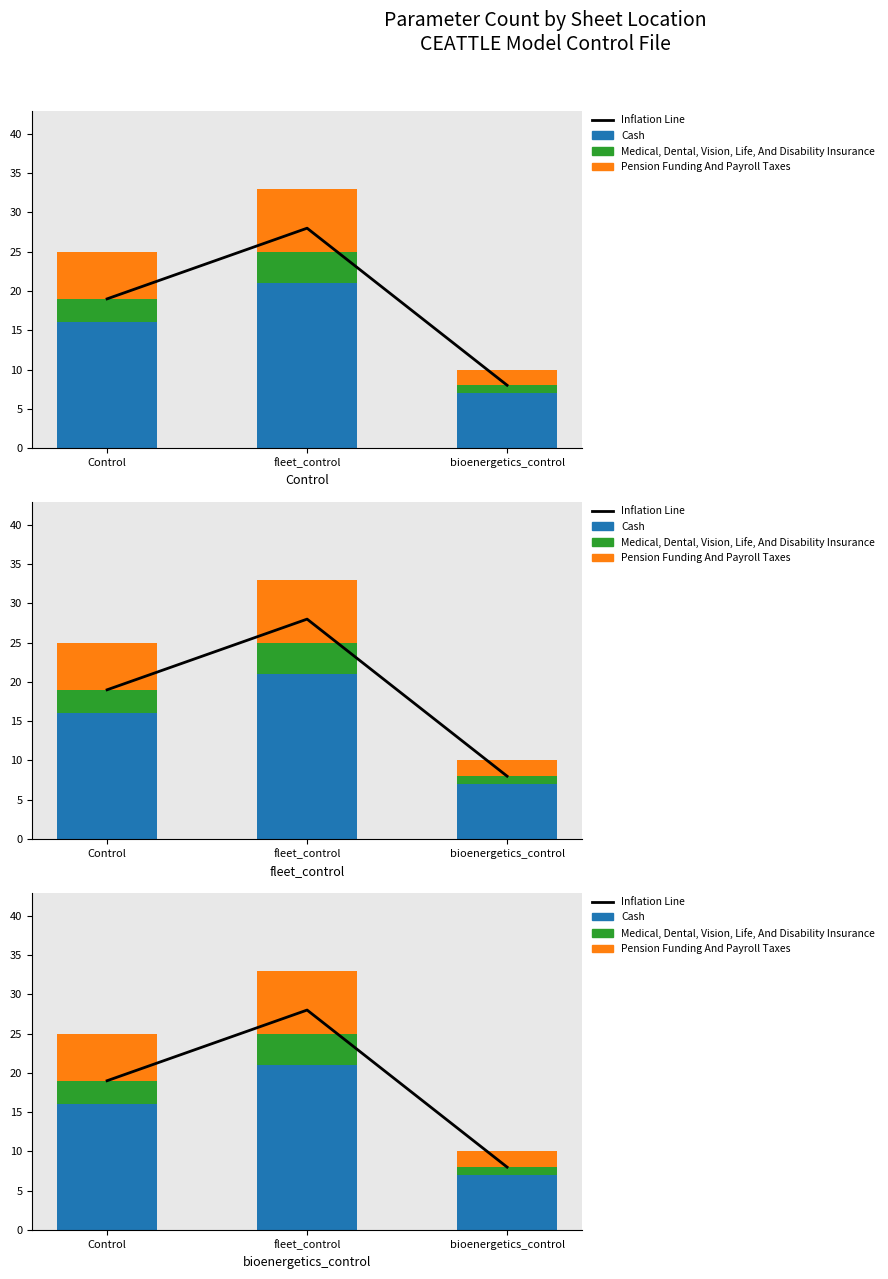

Between Control and fleet_control, which series saw the biggest shift?

Inflation Line